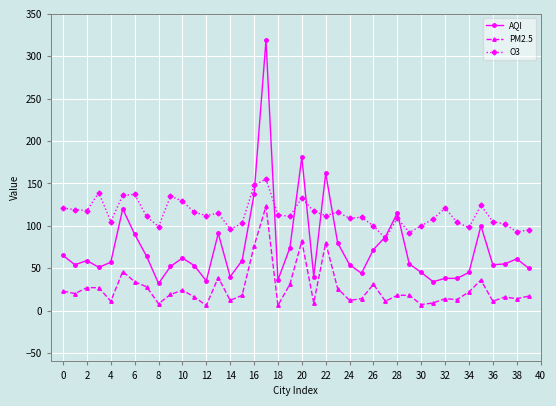

True or false: O3 has more than 1 points higher than both neighbors.

True